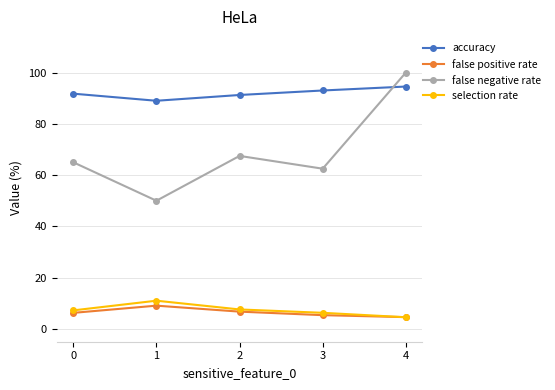

At which category does false positive rate reach its first local peak?

1